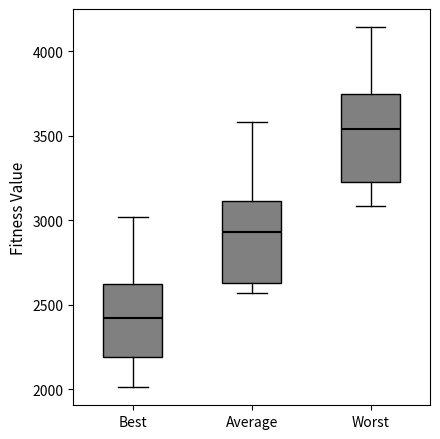

Which box has the highest median line?

Worst